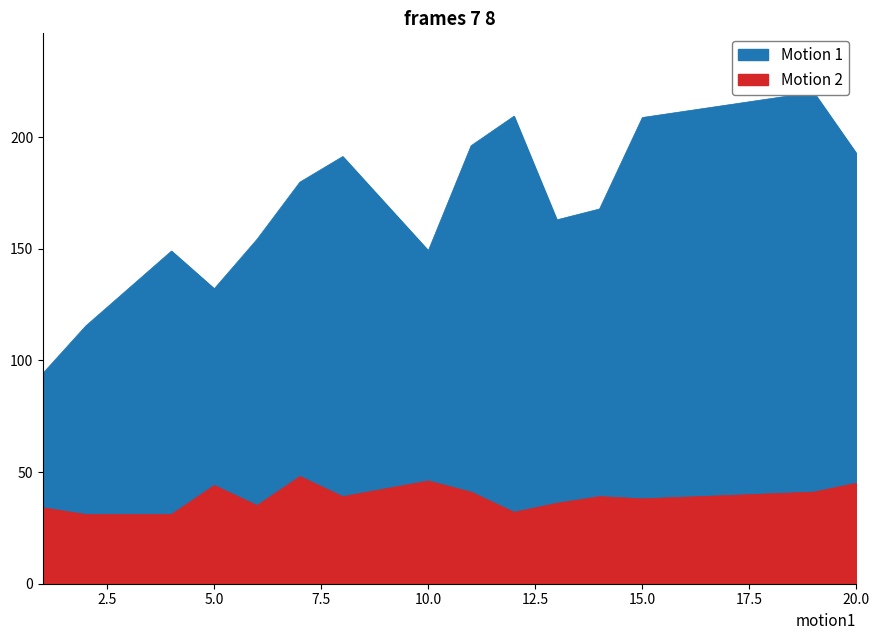

Is it true that Motion 2 equals 46 at 10.0?

True